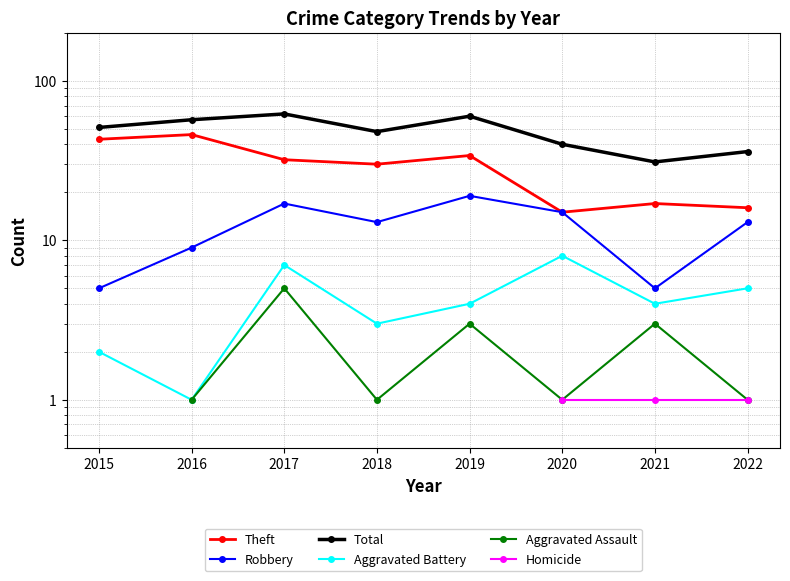

Which series has the largest total across all categories?

Total